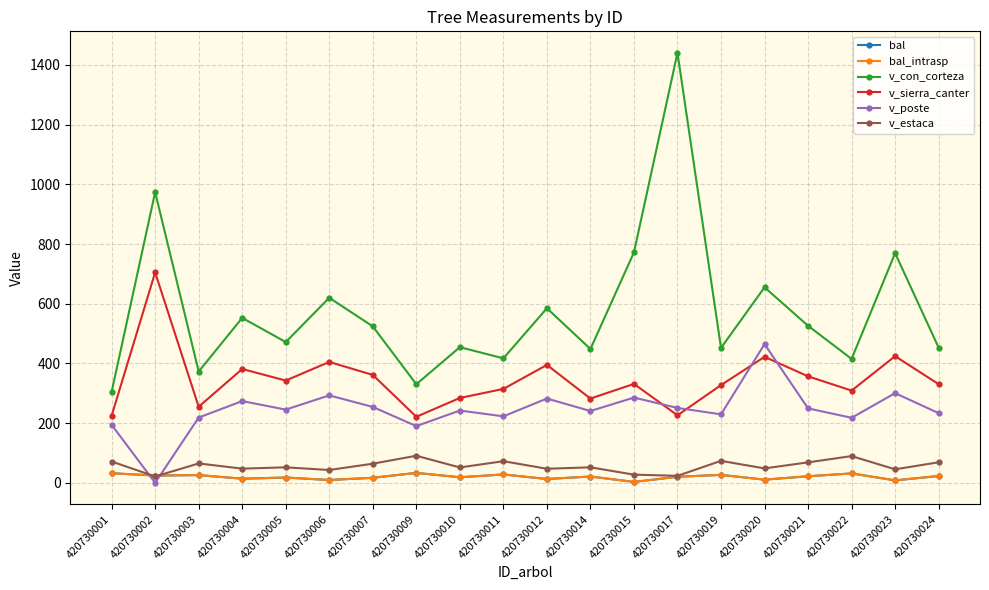

In v_estaca, how many points are lower than both neighbors (excluding endpoints)?

8